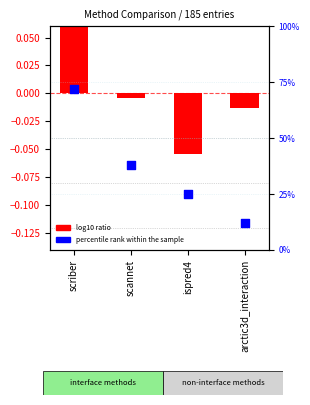

What are all the series names shown in the legend?

log10 ratio, percentile rank within the sample